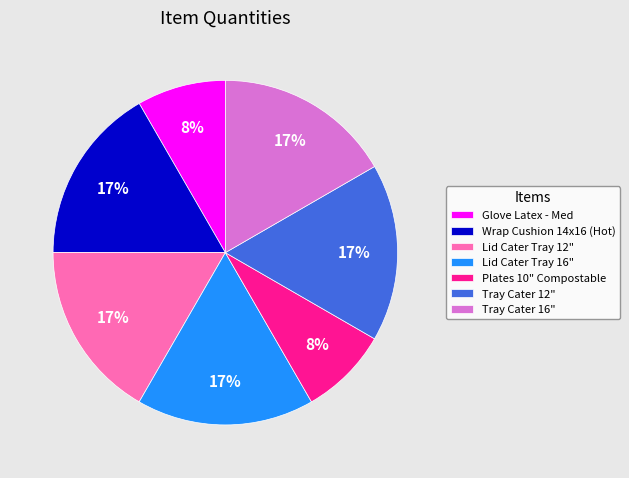

Is there a majority slice in this chart?

No